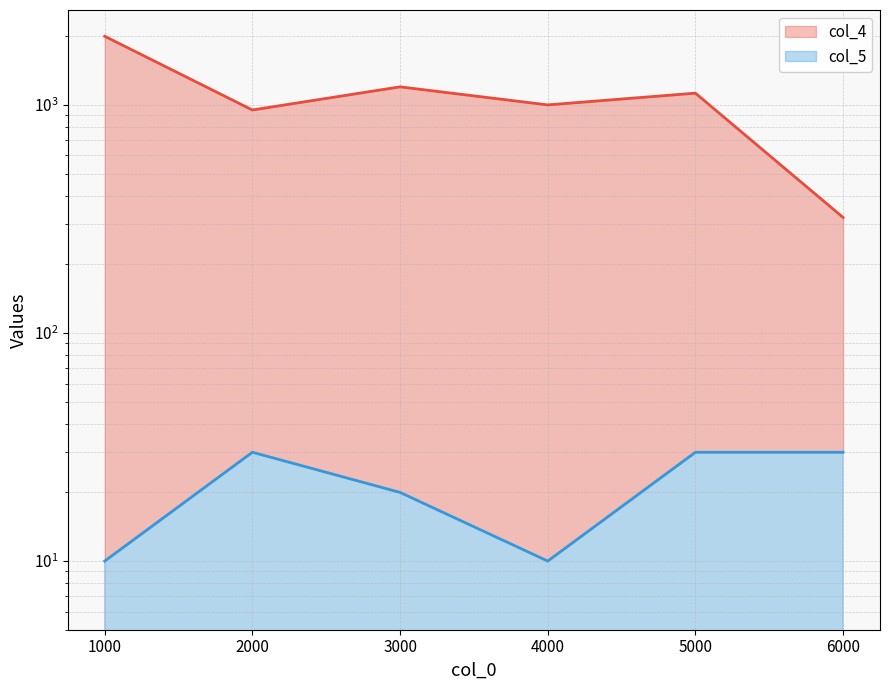

At which category is the sum across all series the highest?

1000